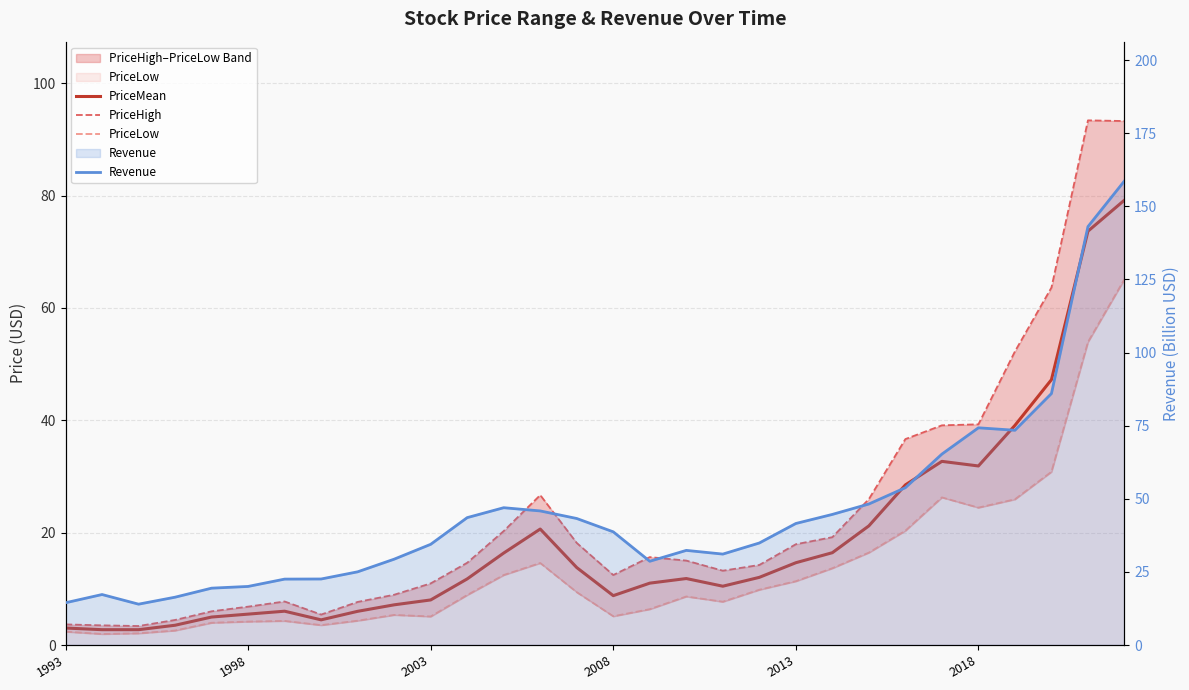

Reading left to right, list all the values displayed in this chart.

PriceMean: 3.0	2.7	2.7	3.5	5.0	5.5	6.0	4.5	6.0	7.2	8.0	11.8	16.4	20.6	13.8	8.8	11.0	11.8	10.5	12.0	14.7	16.4	21.2	28.5	32.7	31.9	39.1	47.2	73.7	79.2
PriceHigh: 3.7	3.5	3.4	4.5	6.0	6.8	7.8	5.4	7.7	8.9	11.0	14.6	20.3	26.7	18.2	12.5	15.7	15.0	13.2	14.2	17.9	19.2	26.0	36.7	39.1	39.3	52.3	63.6	93.4	93.3
PriceLow: 2.4	2.0	2.1	2.6	4.0	4.2	4.3	3.5	4.3	5.4	5.1	8.9	12.5	14.6	9.4	5.1	6.4	8.6	7.7	9.8	11.4	13.7	16.4	20.4	26.3	24.5	25.9	30.8	53.9	65.1
Revenue: 14.5	17.3	14.0	16.4	19.4	20.0	22.5	22.6	25.0	29.4	34.4	43.6	47.0	45.9	43.3	38.7	28.6	32.4	31.1	34.9	41.6	44.7	48.2	53.8	65.3	74.3	73.4	86.0	143.1	158.7